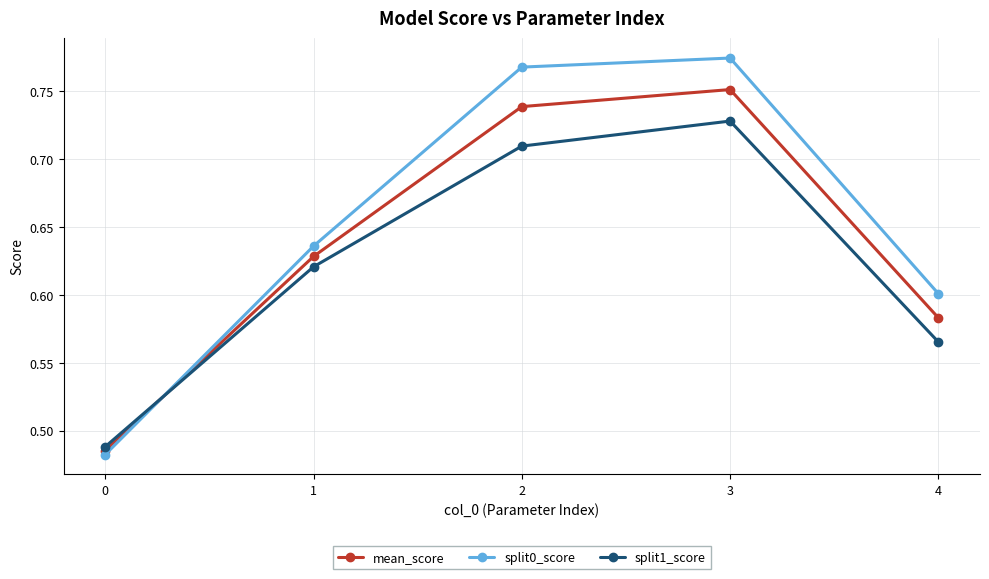

True or false: mean_score has a value of 0.5 at 2.

False